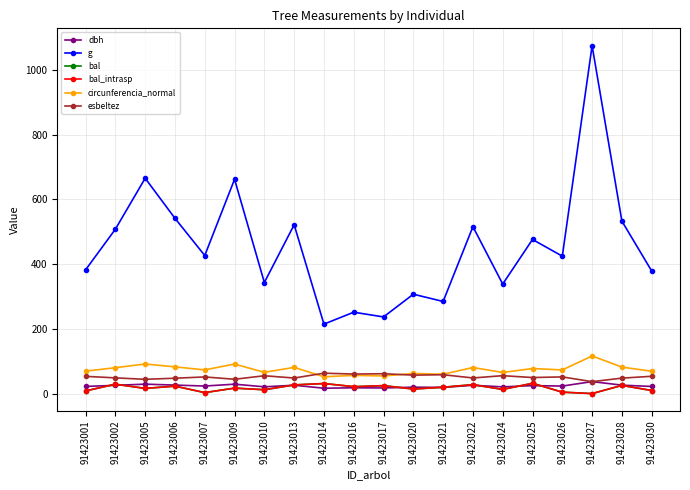

Is this an area chart (filled region under the line)?

No